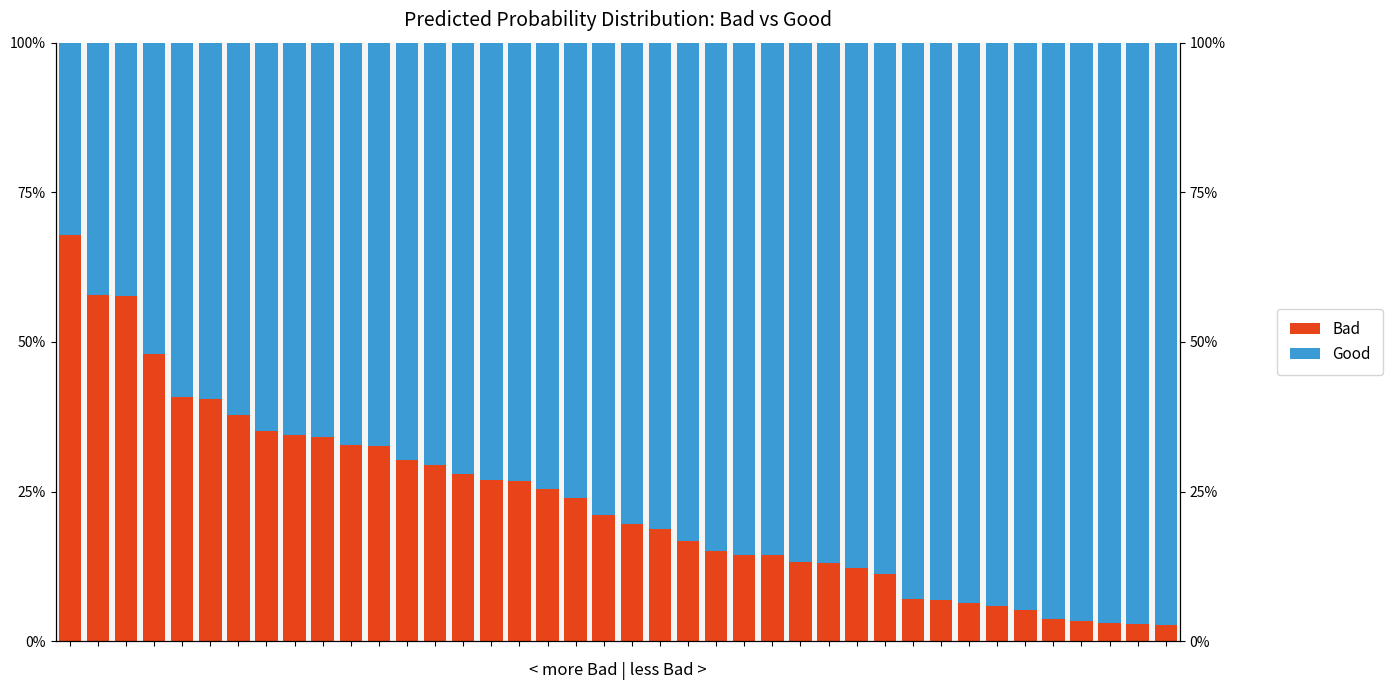

The Good series shows 1.3 at 30. True or false?

False